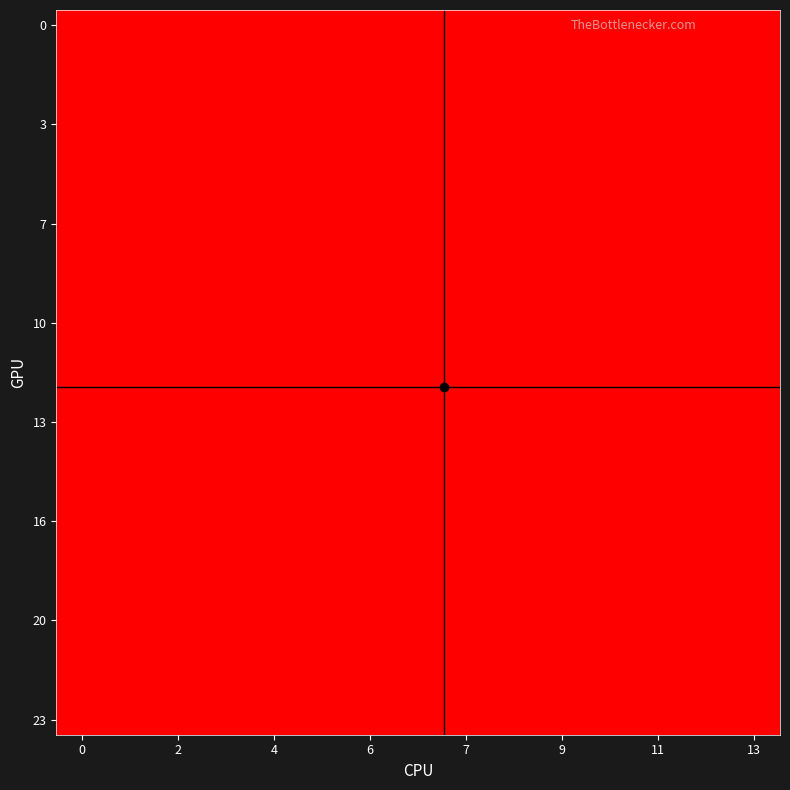

Count the number of categories in the chart.

14